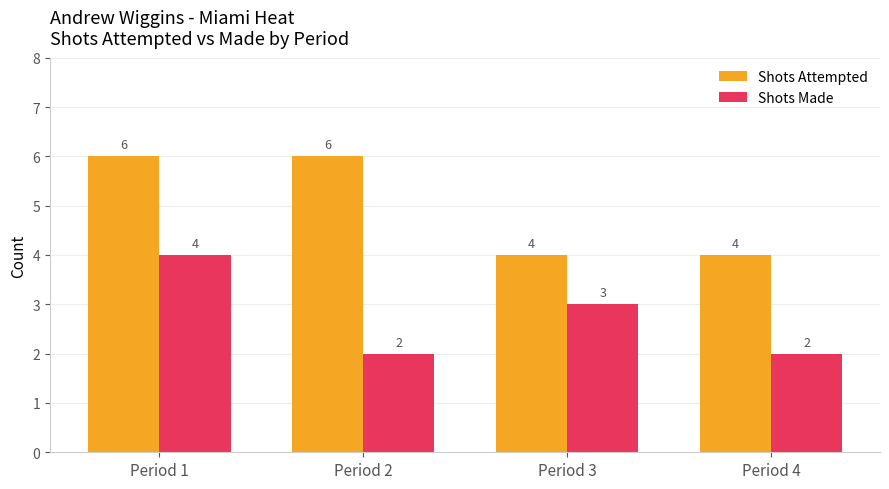

What is the average value of the Shots Made series?

3